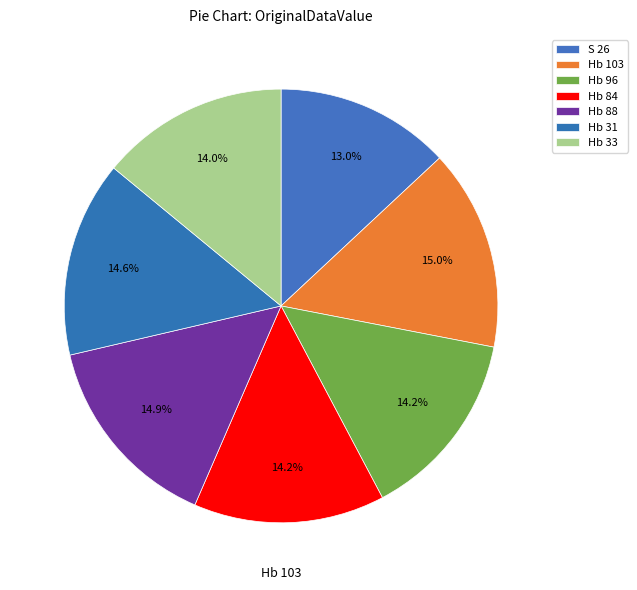

Is it true that Hb 84 is 25% of the pie?

False